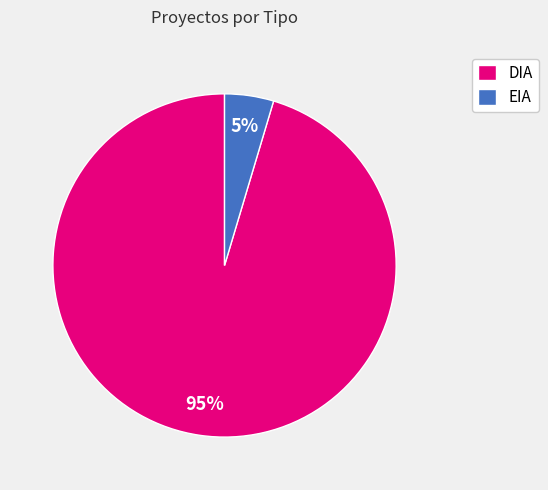

How many slices are in this pie chart?

2